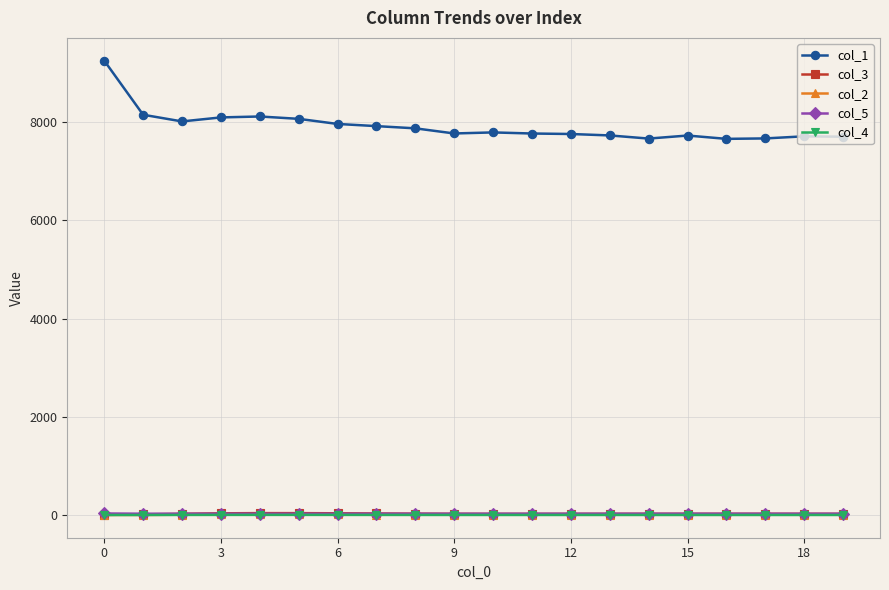

True or false: col_1 and col_2 cross at least once.

False